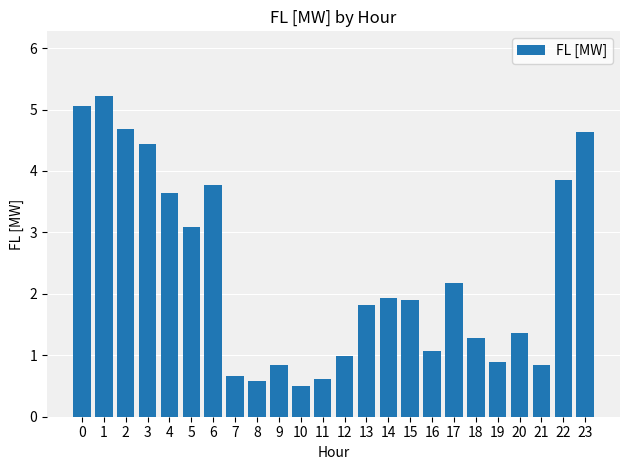

Reading left to right, list all the values displayed in this chart.

5.1	5.2	4.7	4.4	3.6	3.1	3.8	0.7	0.6	0.8	0.5	0.6	1.0	1.8	1.9	1.9	1.1	2.2	1.3	0.9	1.4	0.8	3.8	4.6